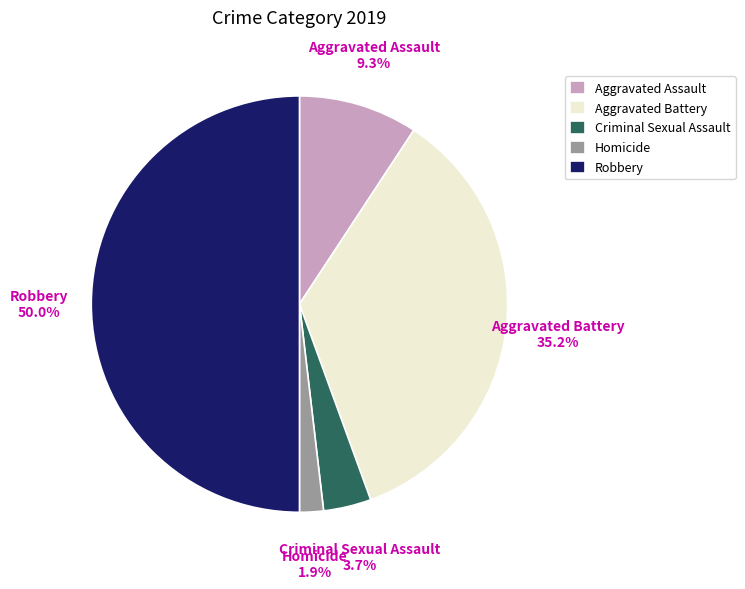

What is the ratio of the value at Aggravated Battery to the value at Criminal Sexual Assault?

9.5